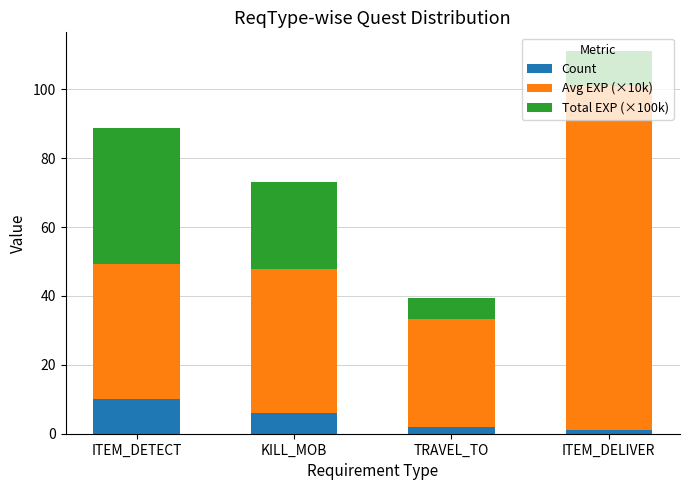

What is the difference between the maximum and minimum values in the Count series?

9.0